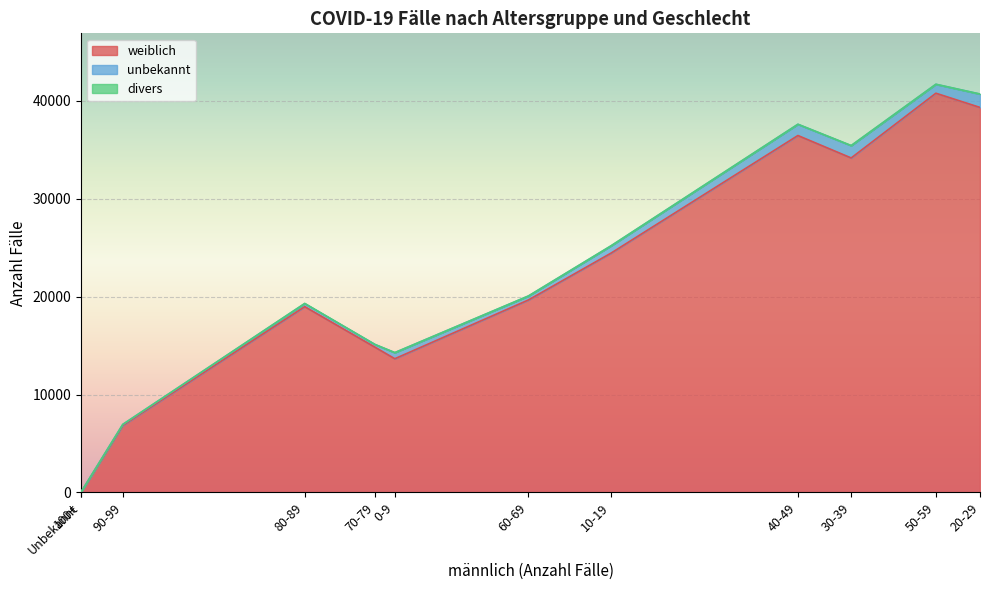

What is the total value across all series at 90-99?

6952